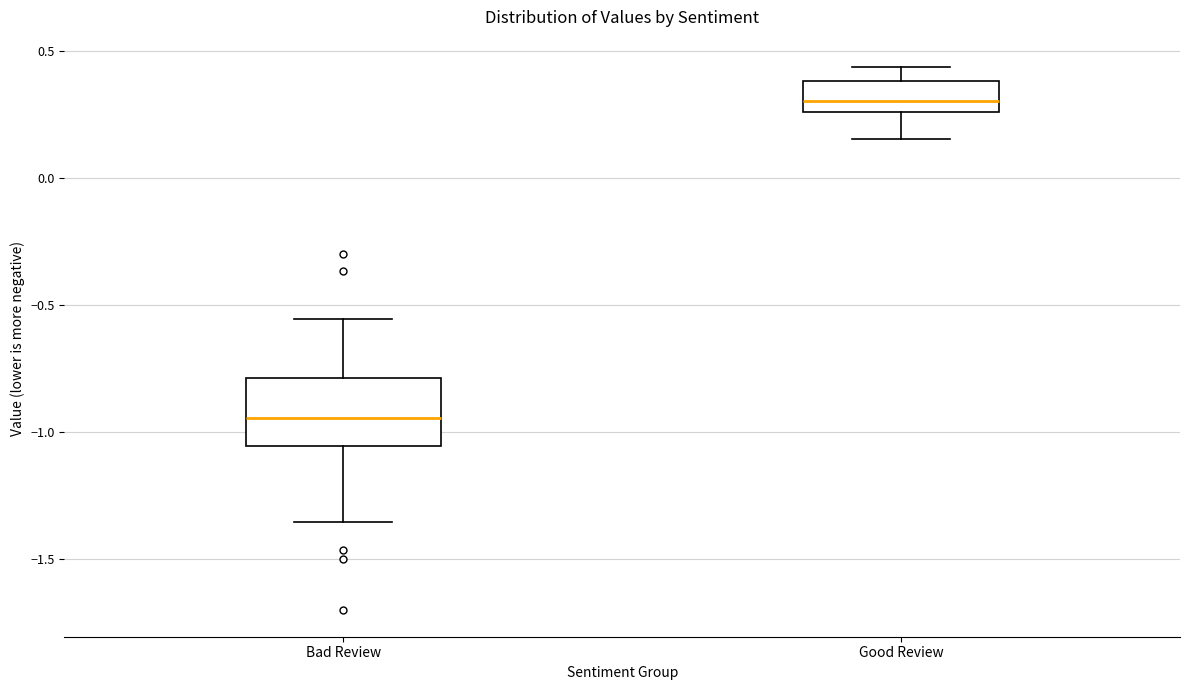

Reading left to right, read every box against the y-axis: the position of its median line, the range the box covers, and the ends of its whiskers. The values are not printed on the chart, so give them approximately, as read against the axis.

Bad Review: median -0.95, box -1.05 to -0.80, whiskers -1.35 to -0.55
Good Review: median 0.30, box 0.25 to 0.40, whiskers 0.15 to 0.45